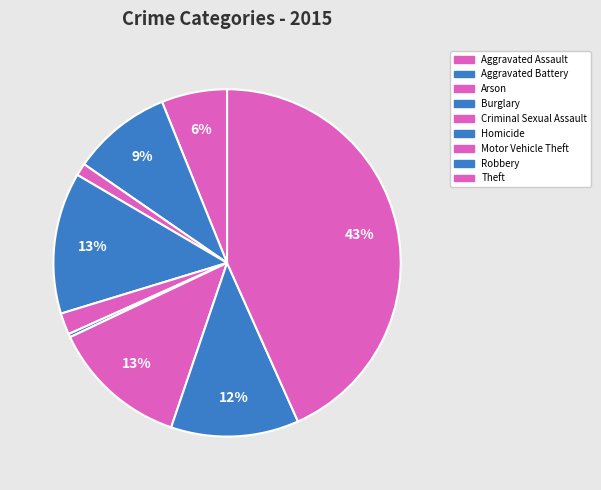

Combined, what portion of the pie is Burglary and Homicide?

13.5%